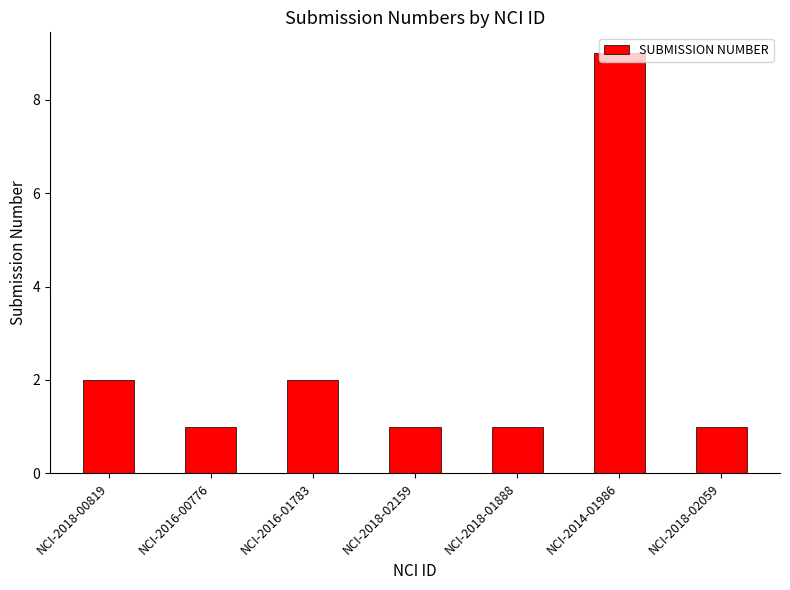

What is the sum of the values at NCI-2018-02159 and NCI-2016-01783?

3